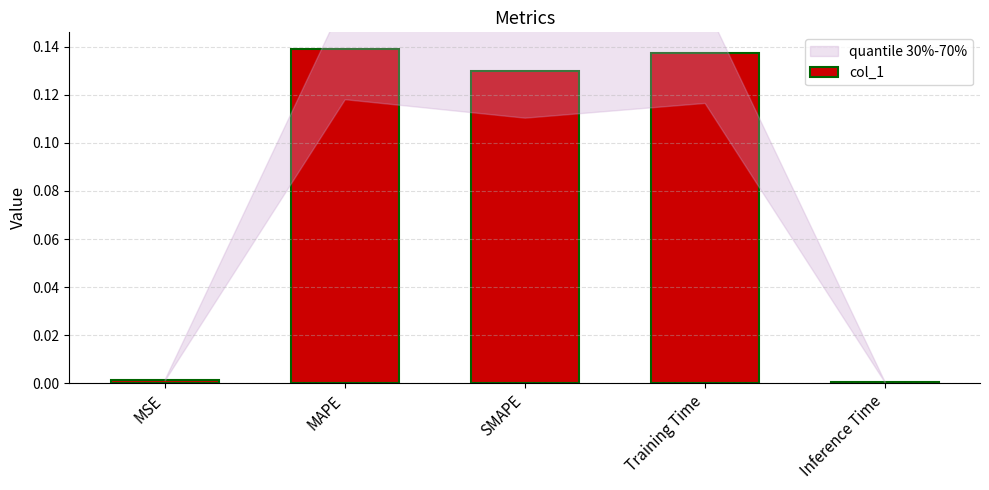

Is it true that the value at MAPE is 0.2?

False